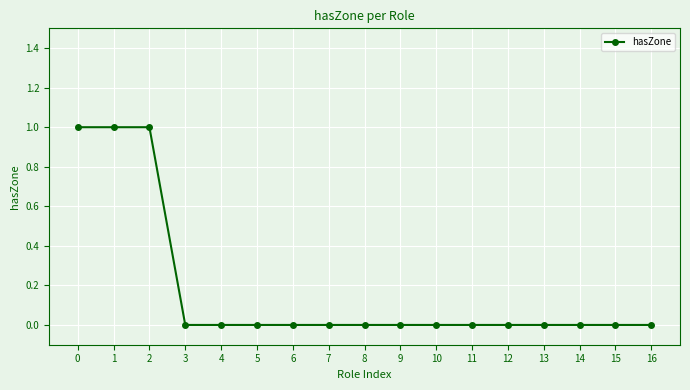

What is the sum of all values?

3